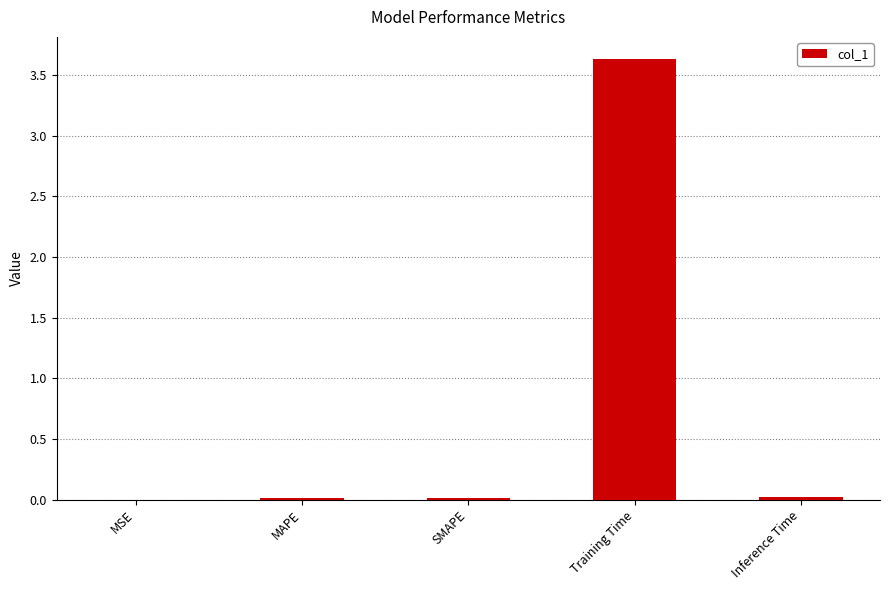

What is the maximum value shown in the chart?

3.6